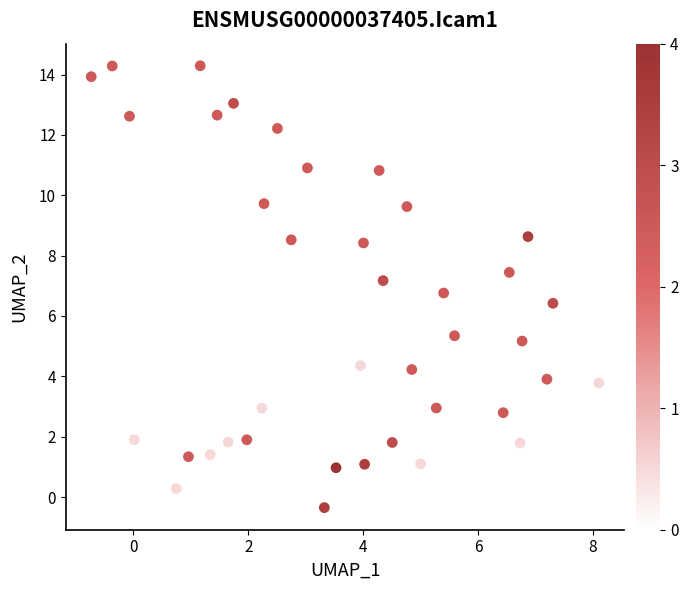

What Y value in the scatter plot is closest to 6?

6.4